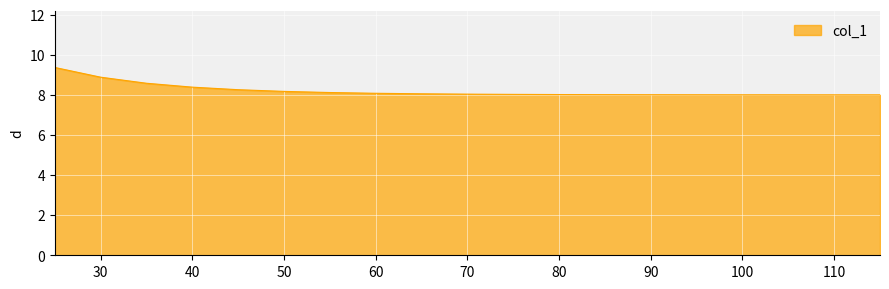

What is the minimum value shown in the chart?

8.0